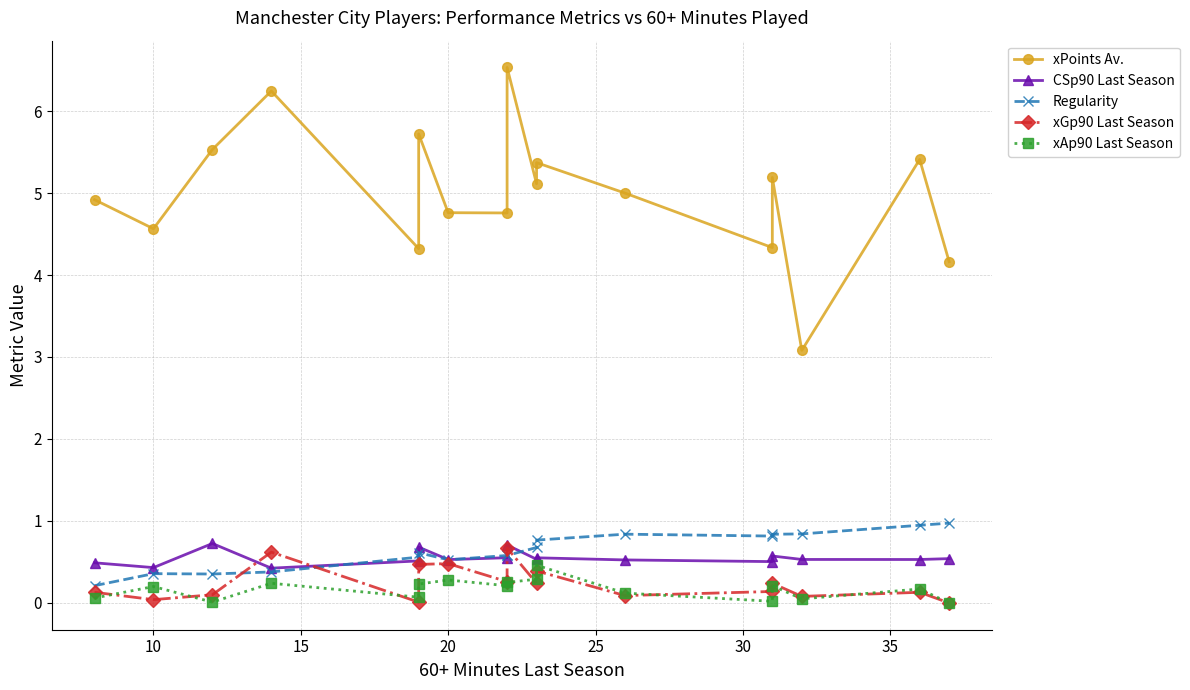

How many categories are shown in the chart?

17